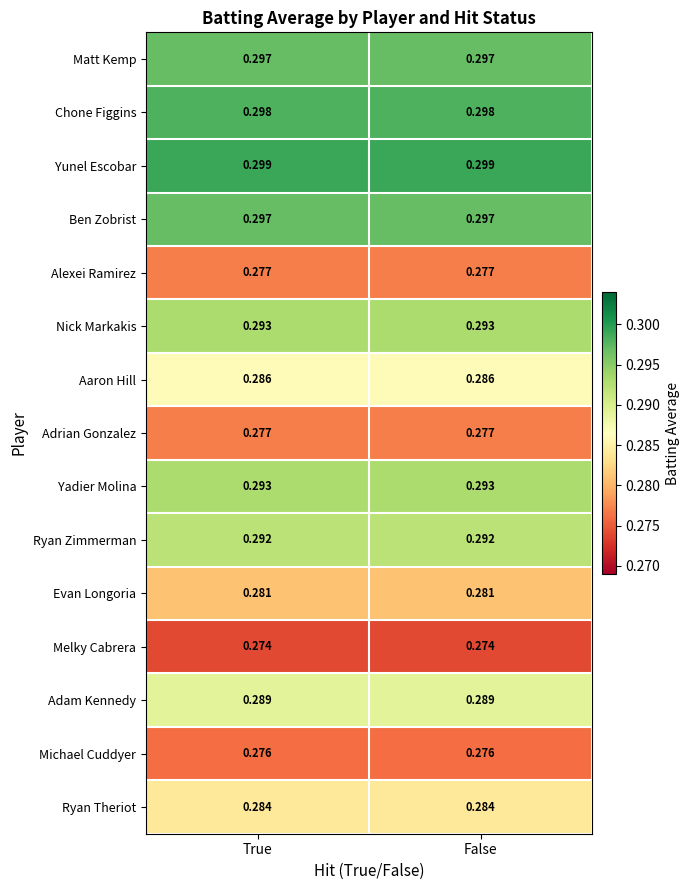

What is the total value across all series at False?

4.3